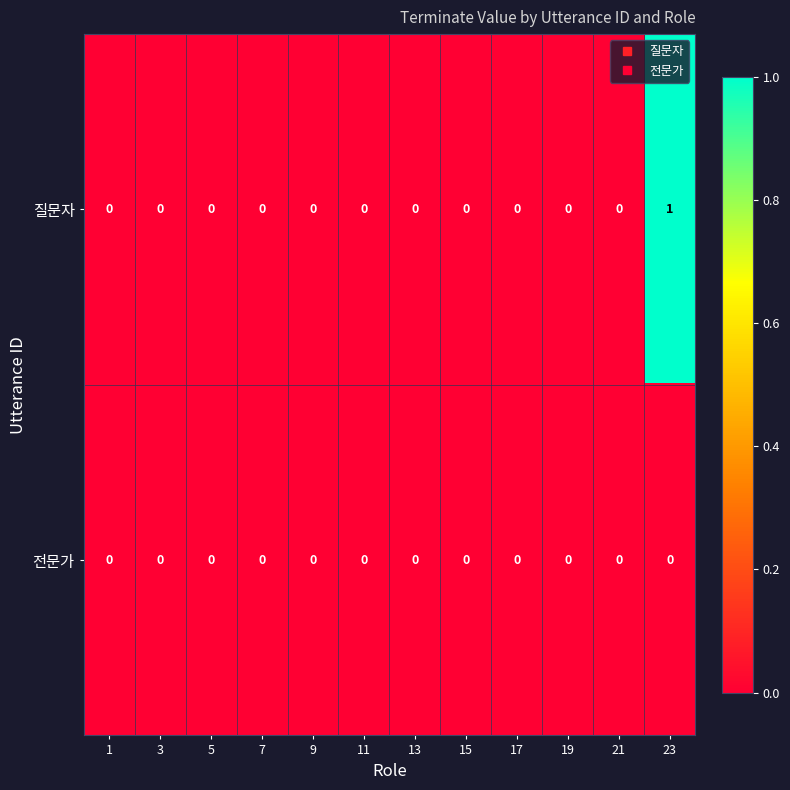

How many data points does each series have?

12